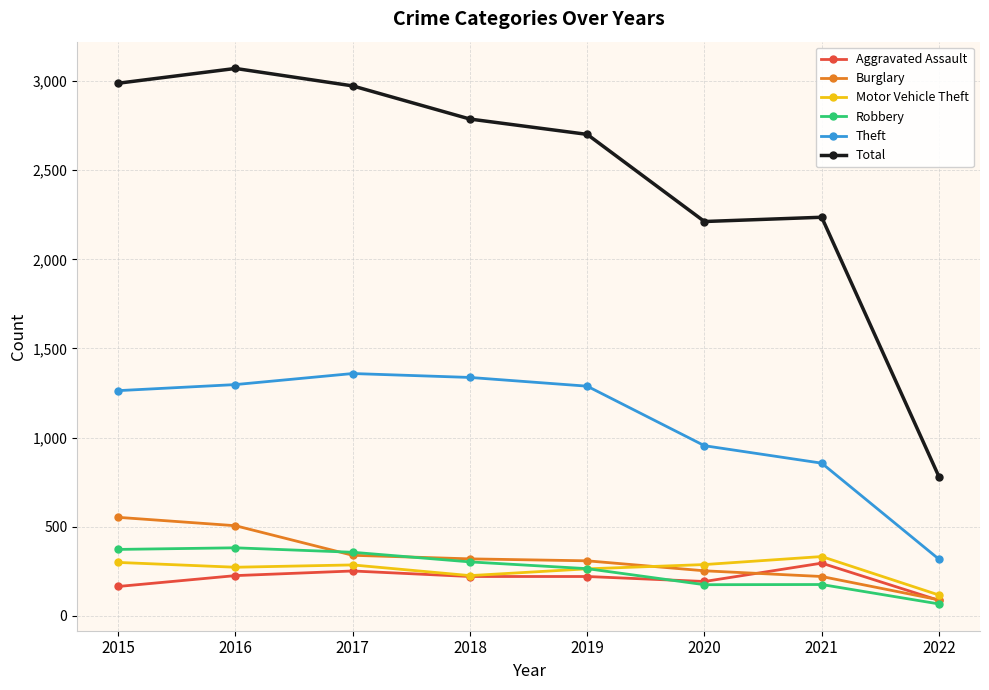

Where is the first local minimum for Total?

2020